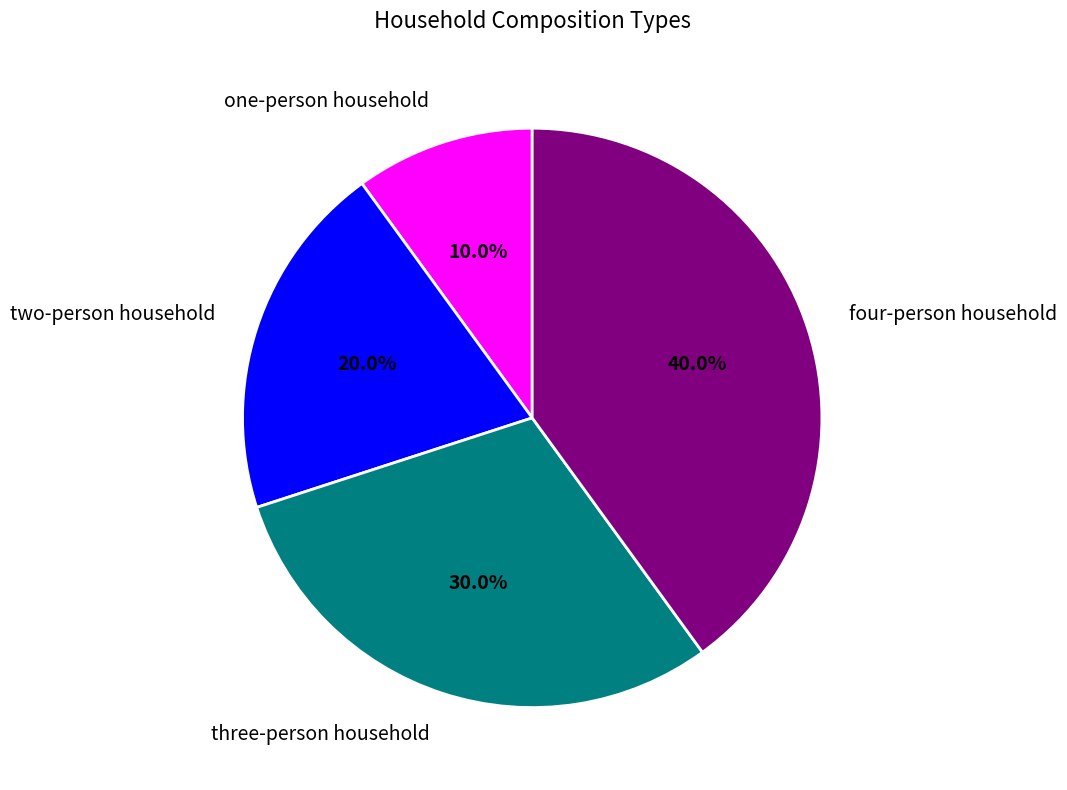

Count the number of slices in the pie.

4